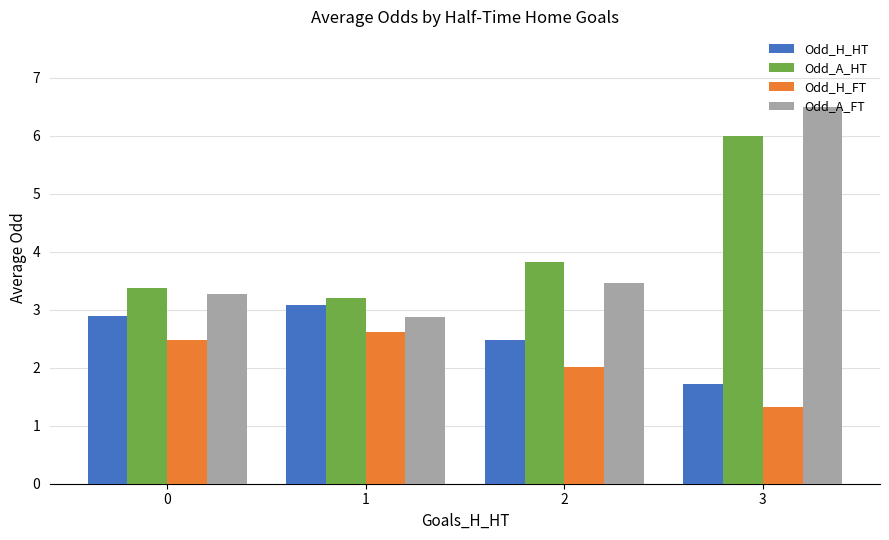

What is the difference between the Odd_A_HT values at 2 and 3?

2.2